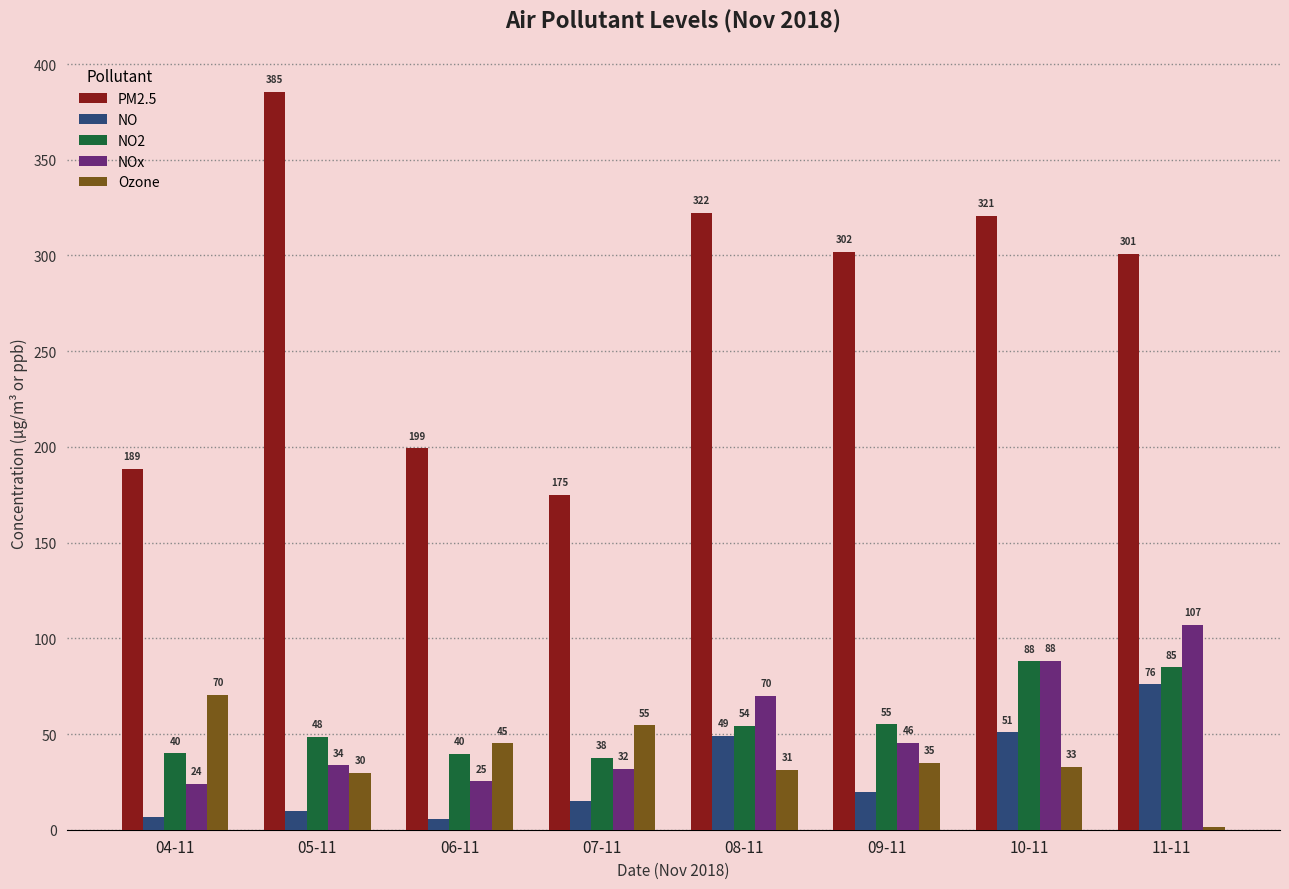

What is the maximum value shown in the chart?

385.4